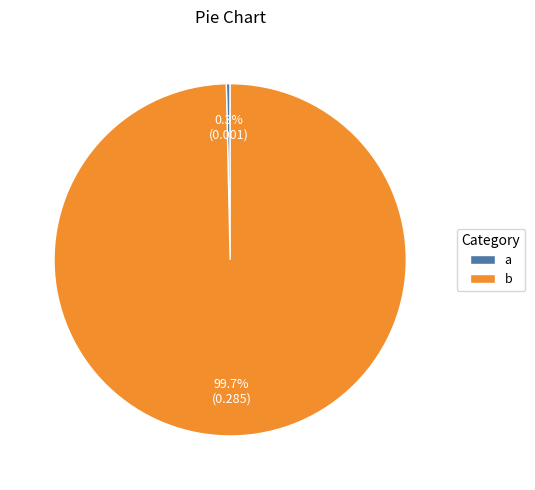

Is the sum of b and a greater than half?

Yes